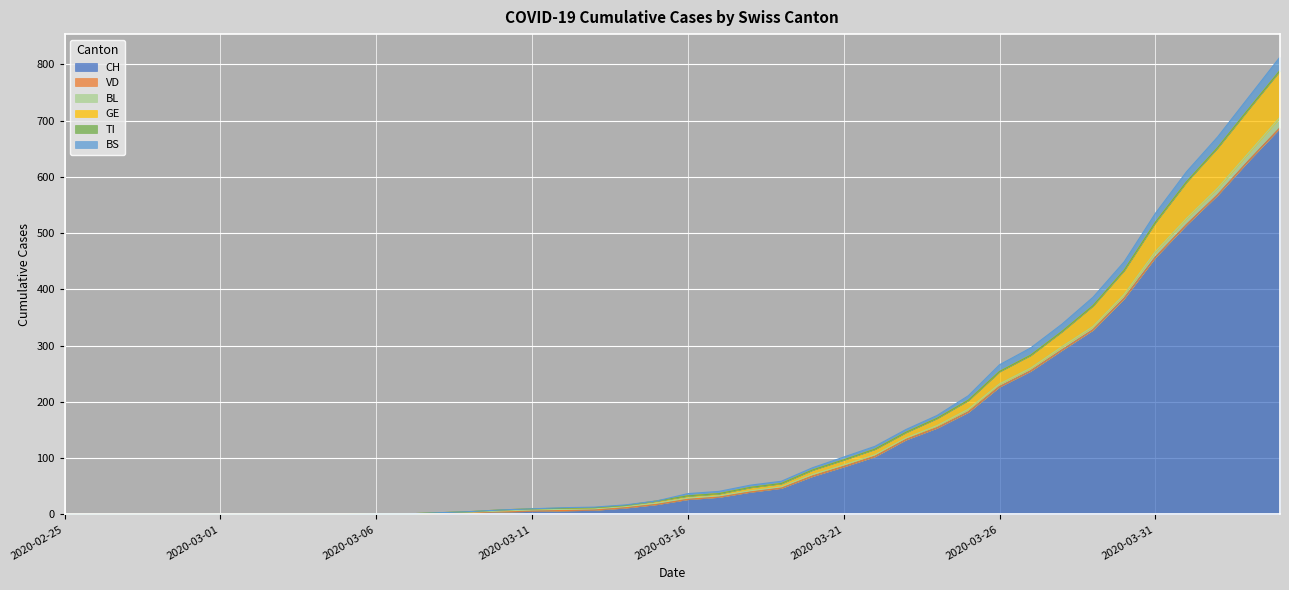

True or false: BS and CH intersect in this chart.

False